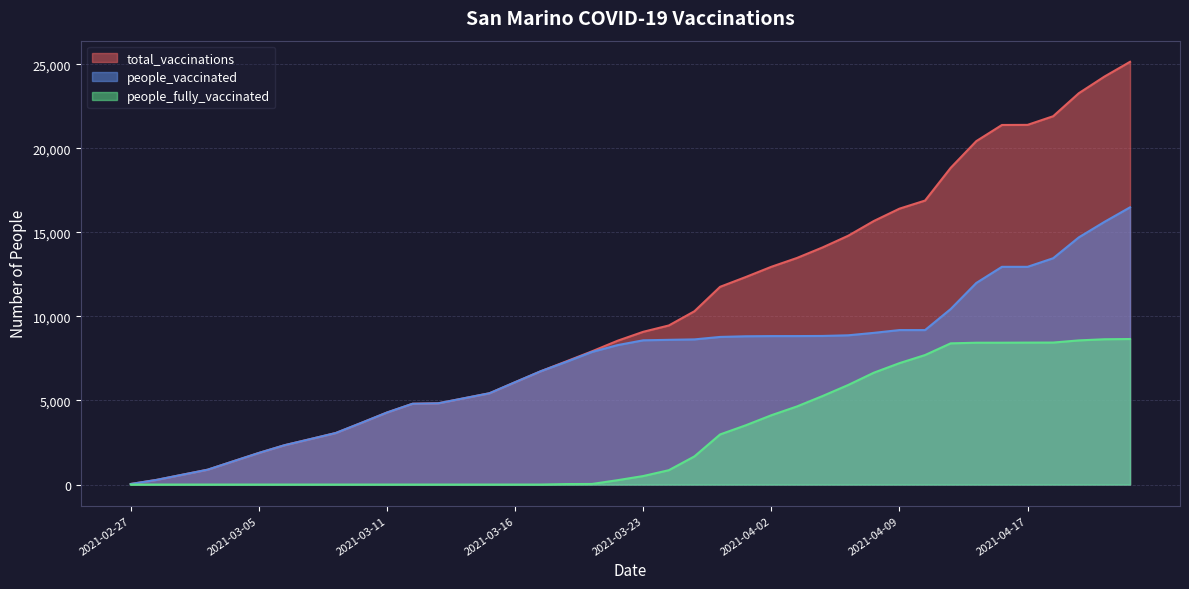

Which has a higher value, 2021-03-22 or 2021-03-03?

2021-03-22